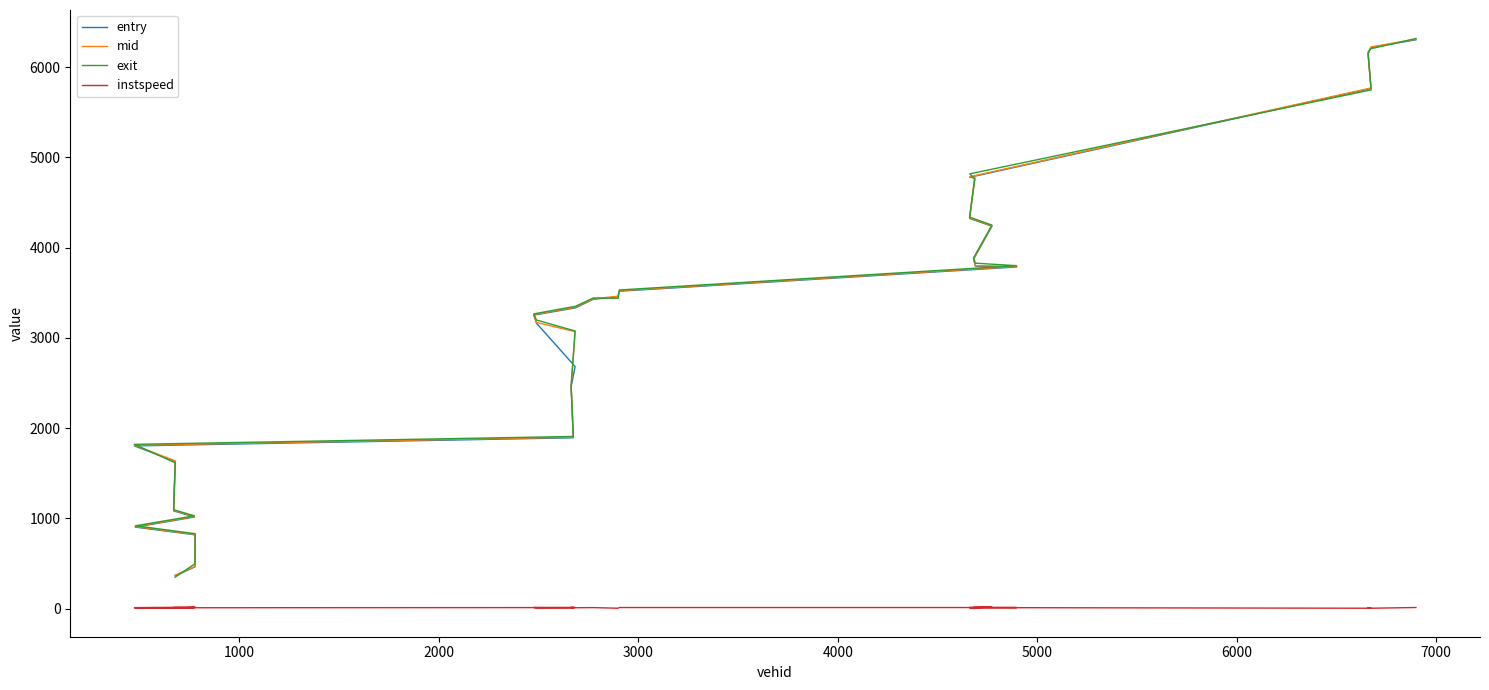

What is the minimum value for mid?

370.4